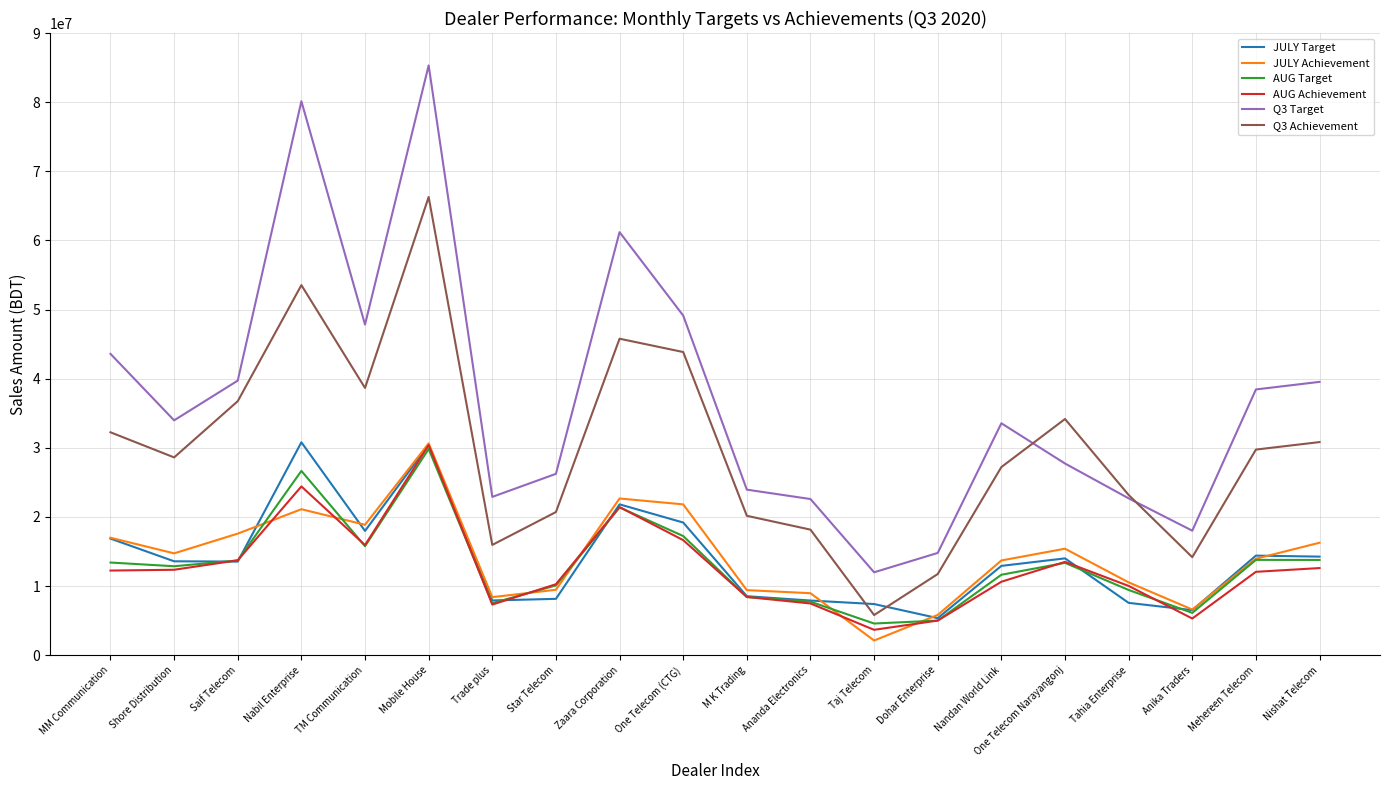

What is the average value of the Q3 Target series?

37170726.1